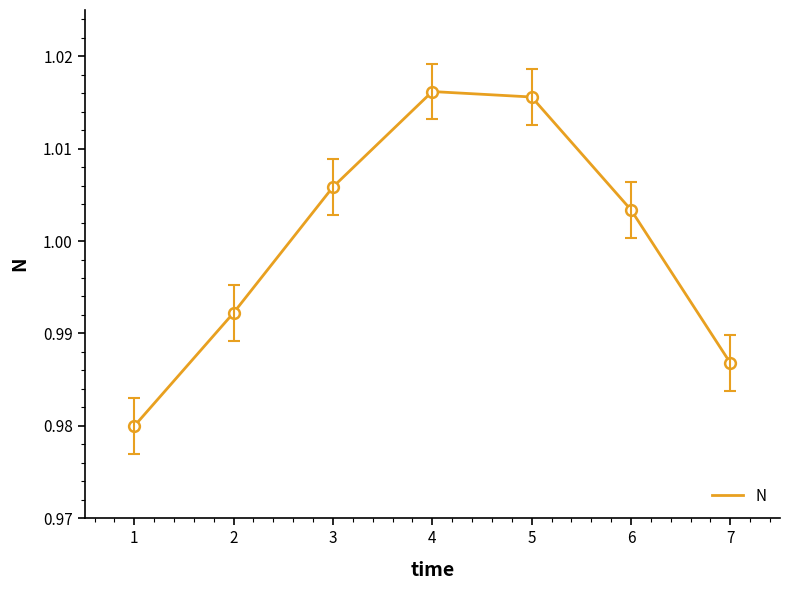

Which has a higher value, 1 or 4?

4